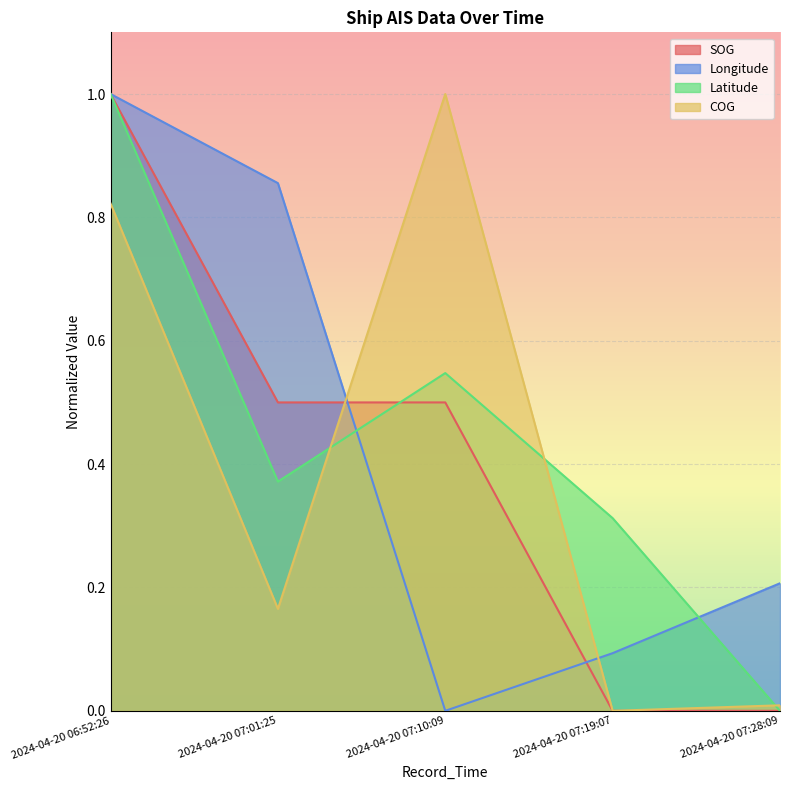

Rank the categories by Longitude value from lowest to highest.

2024-04-20 07:10:09, 2024-04-20 07:19:07, 2024-04-20 07:28:09, 2024-04-20 07:01:25, 2024-04-20 06:52:26